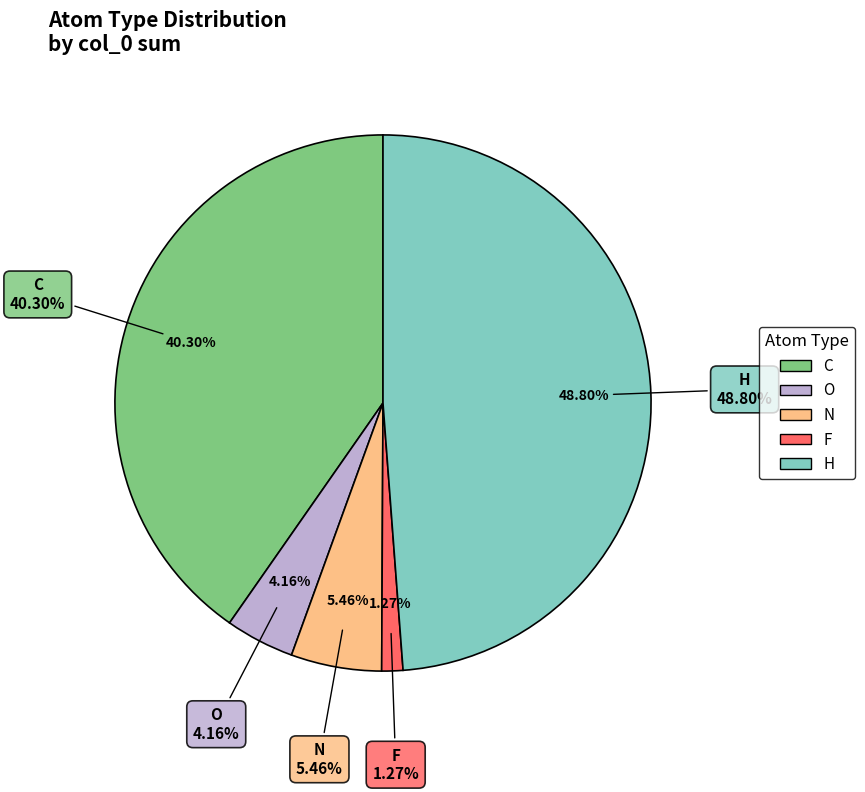

Count the number of slices in the pie.

5